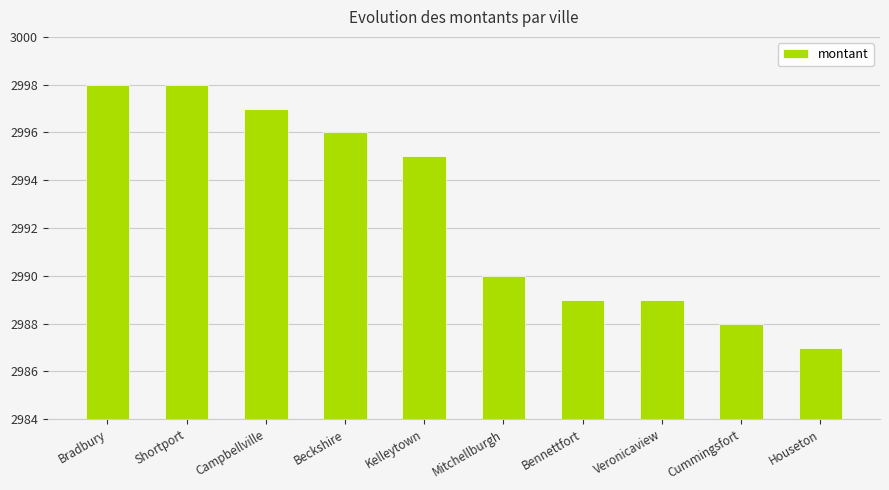

What is the change in value from Bradbury to Mitchellburgh?

-8